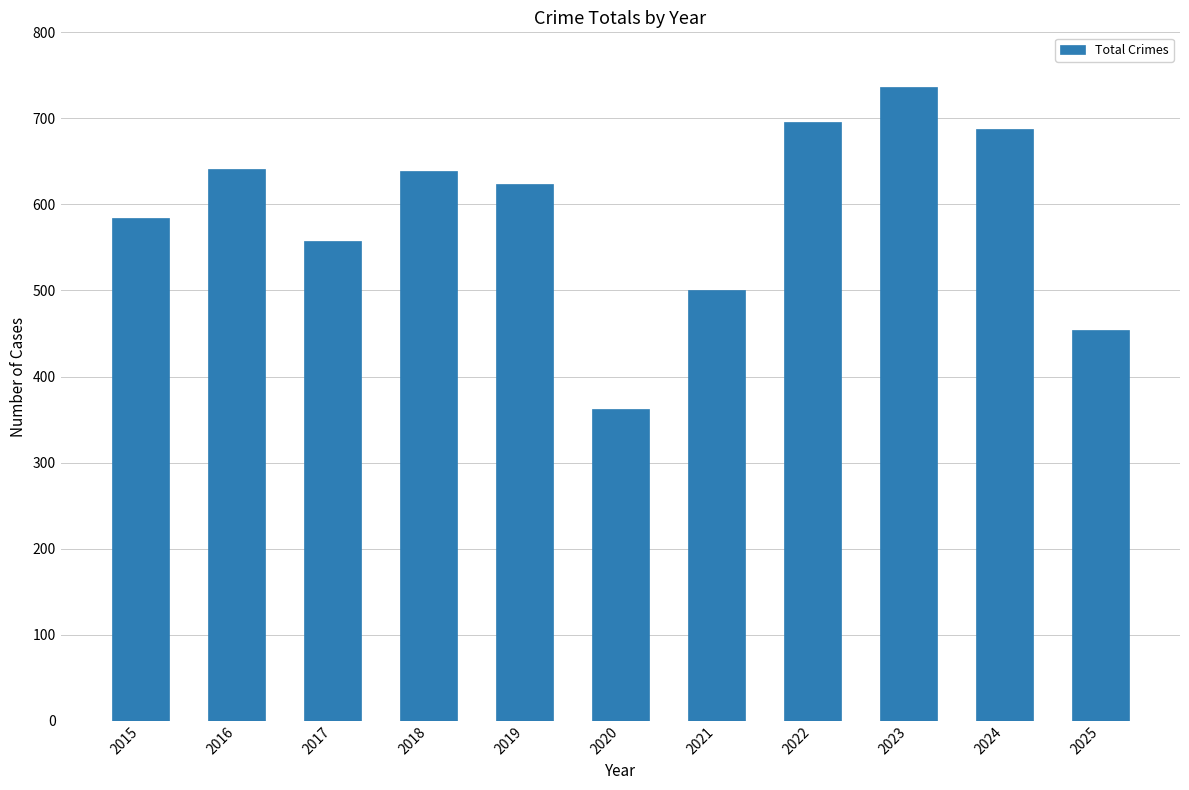

What is the value of the 10th bar from the left?

688